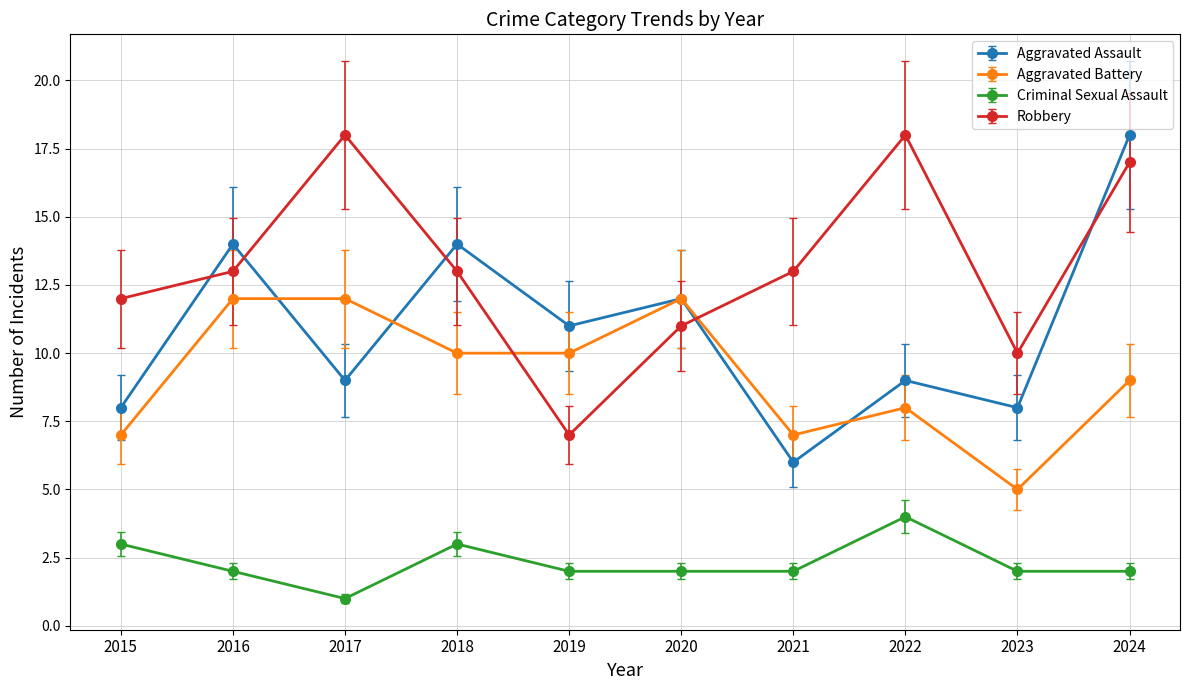

At 2022, list the series in order from smallest to largest.

Criminal Sexual Assault, Aggravated Battery, Aggravated Assault, Robbery